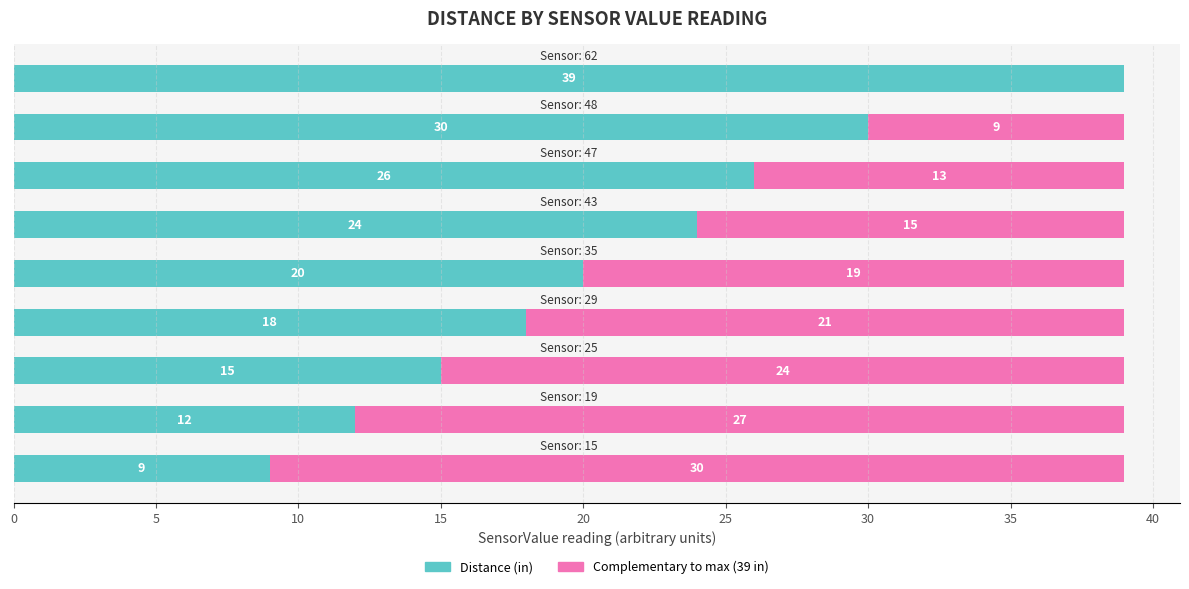

What is the sum of all Distance (in) values?

193